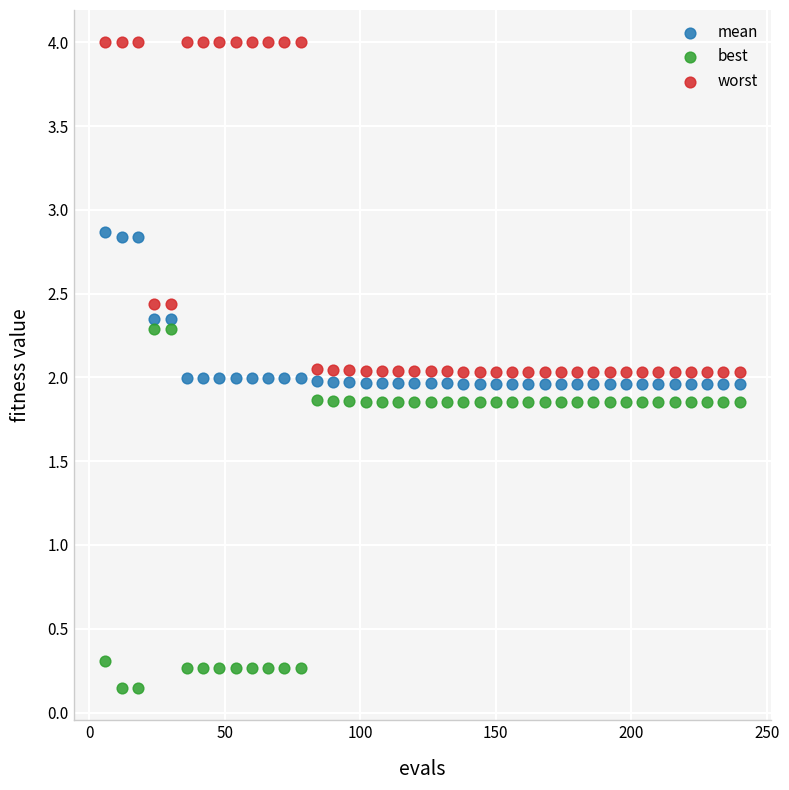

Which series contains the lowest Y value?

best